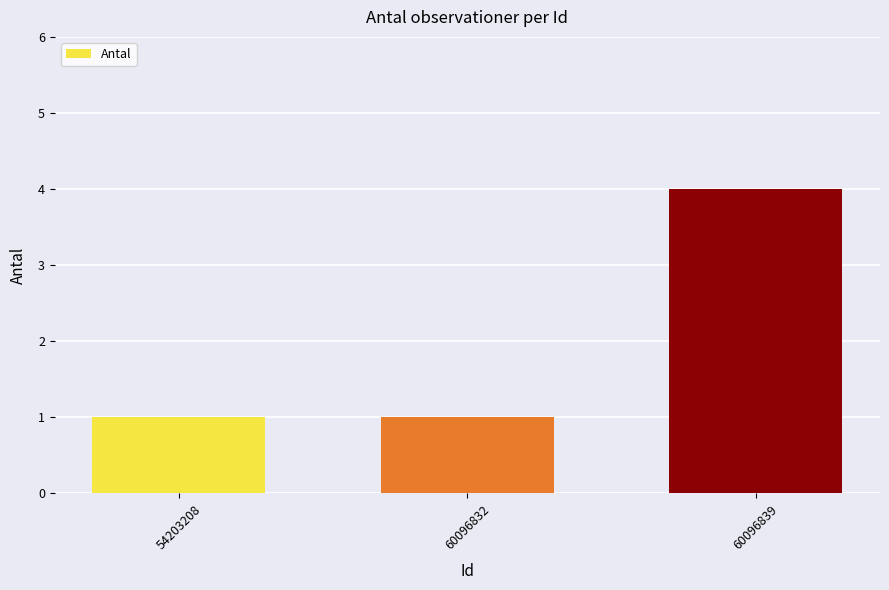

What is the value of the 2nd bar from the left?

1